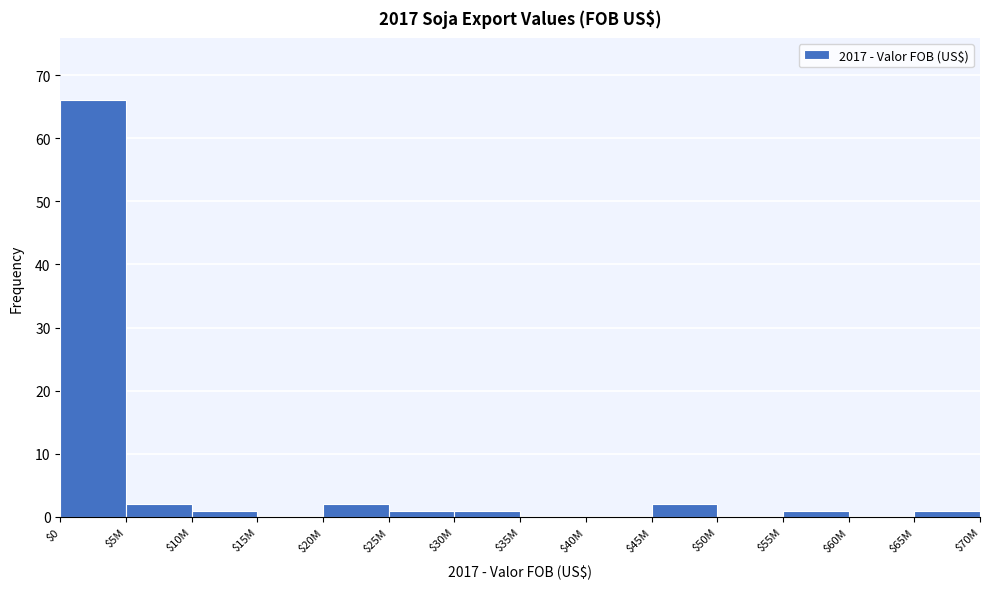

What is the maximum value shown in the chart?

66